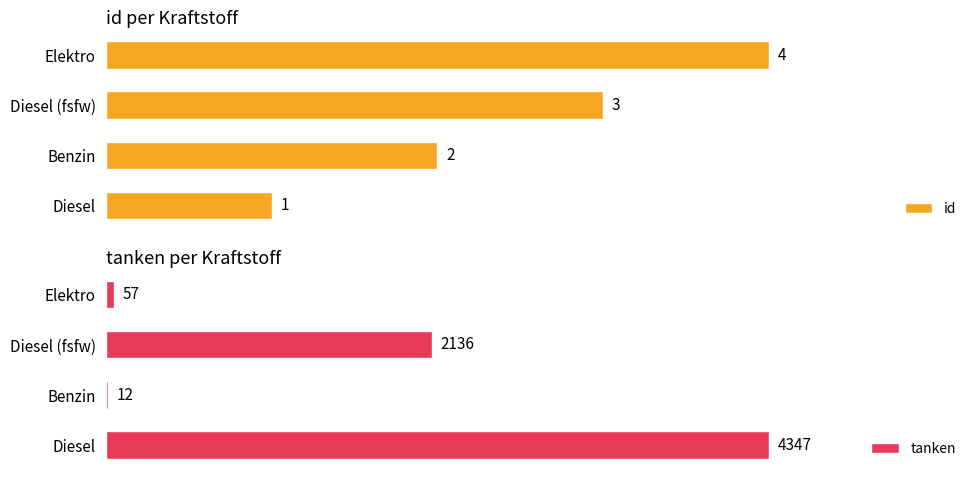

Which series has the largest range (max minus min)?

tanken